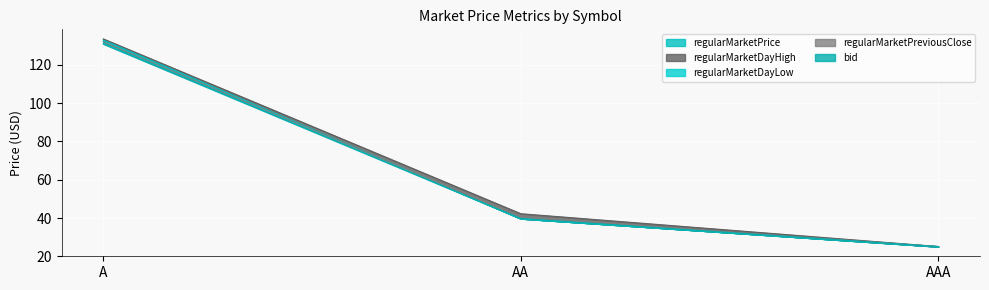

What position from the left is AA?

2